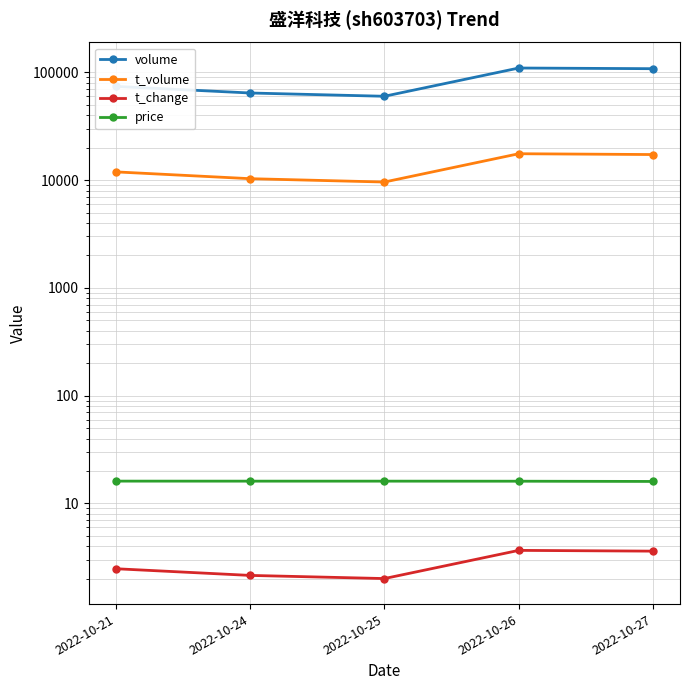

Reading left to right, what are all the values shown in this chart?

volume: 2022-10-21=73929.0	2022-10-24=64213.0	2022-10-25=59872.0	2022-10-26=109467.0	2022-10-27=107919.0
t_volume: 2022-10-21=11909.0	2022-10-24=10297.0	2022-10-25=9587.0	2022-10-26=17546.0	2022-10-27=17243.0
t_change: 2022-10-21=2.5	2022-10-24=2.1	2022-10-25=2.0	2022-10-26=3.7	2022-10-27=3.6
price: 2022-10-21=16.1	2022-10-24=16.1	2022-10-25=16.1	2022-10-26=16.1	2022-10-27=16.0